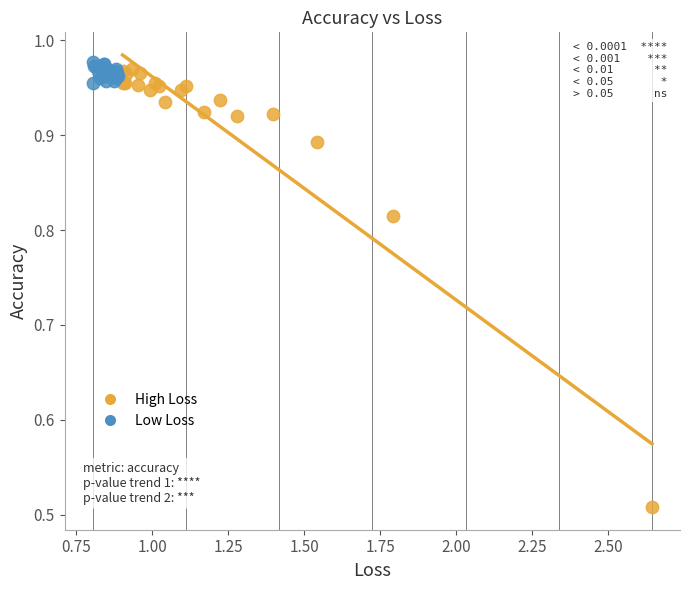

Which series contains the highest Y value?

Low Loss